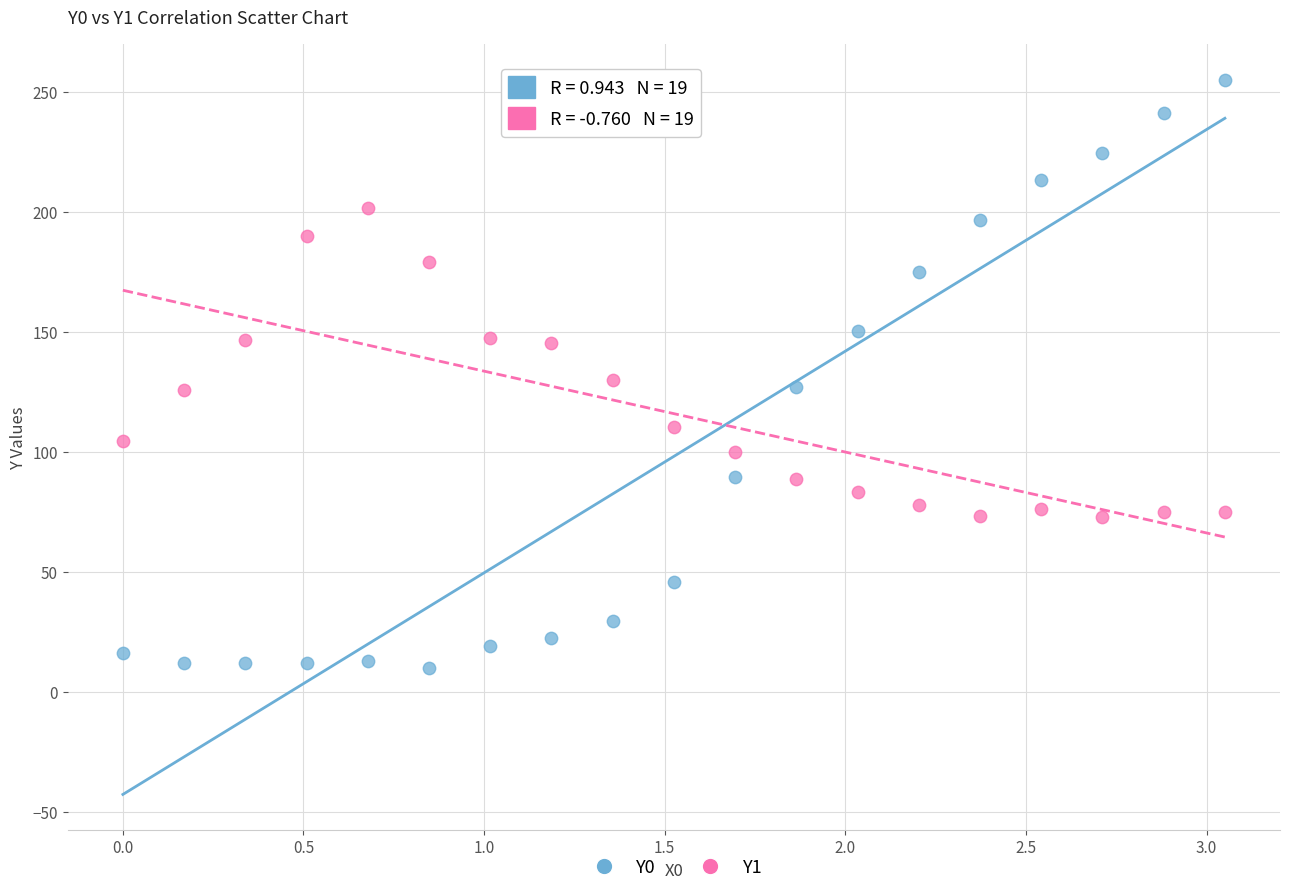

Across all data points, what is the range of Y values (max minus min)?

244.9